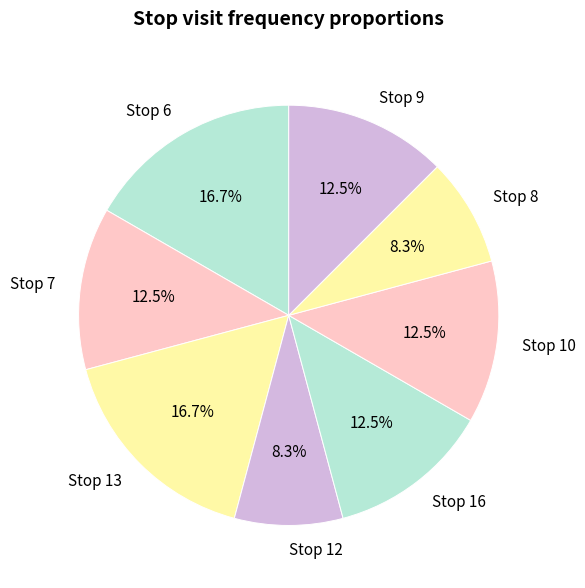

Between Stop 16 and Stop 12, which is larger?

Stop 16